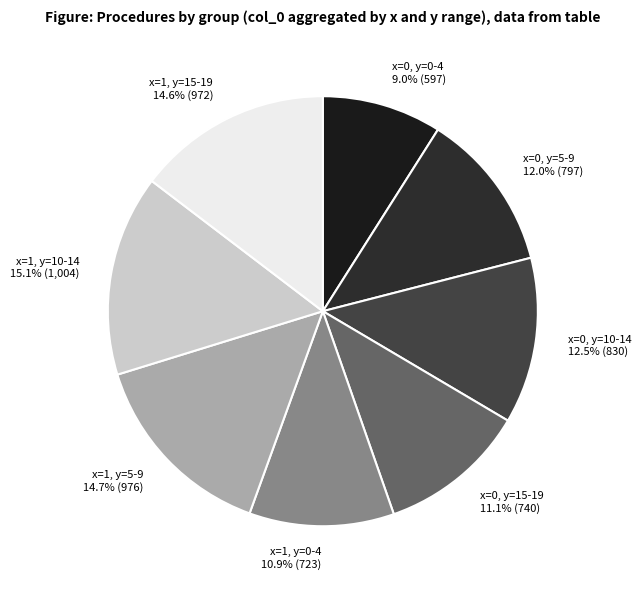

Which slice is the smallest?

x=0, y=0-4